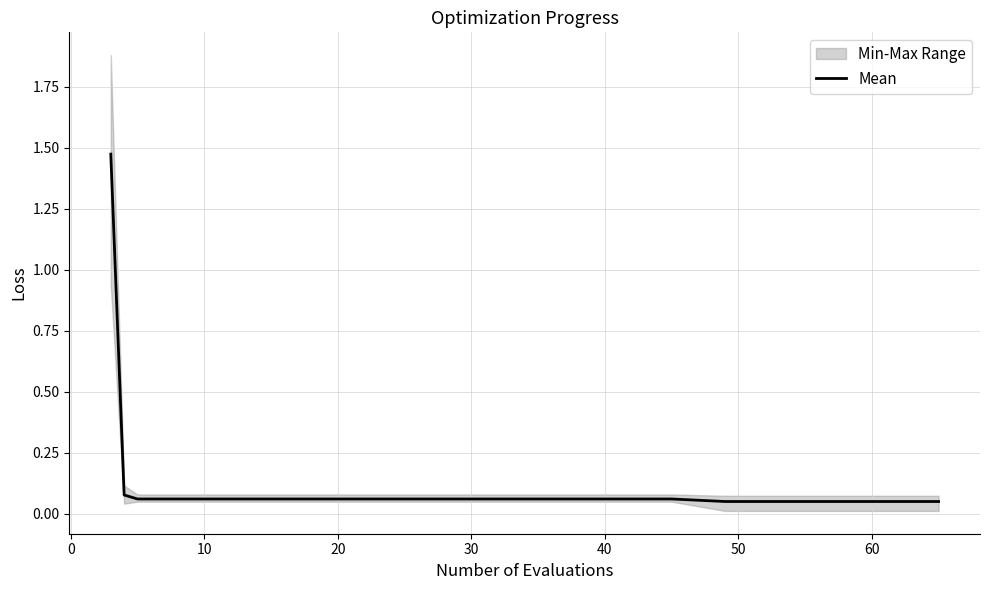

What is the greatest value displayed?

1.5